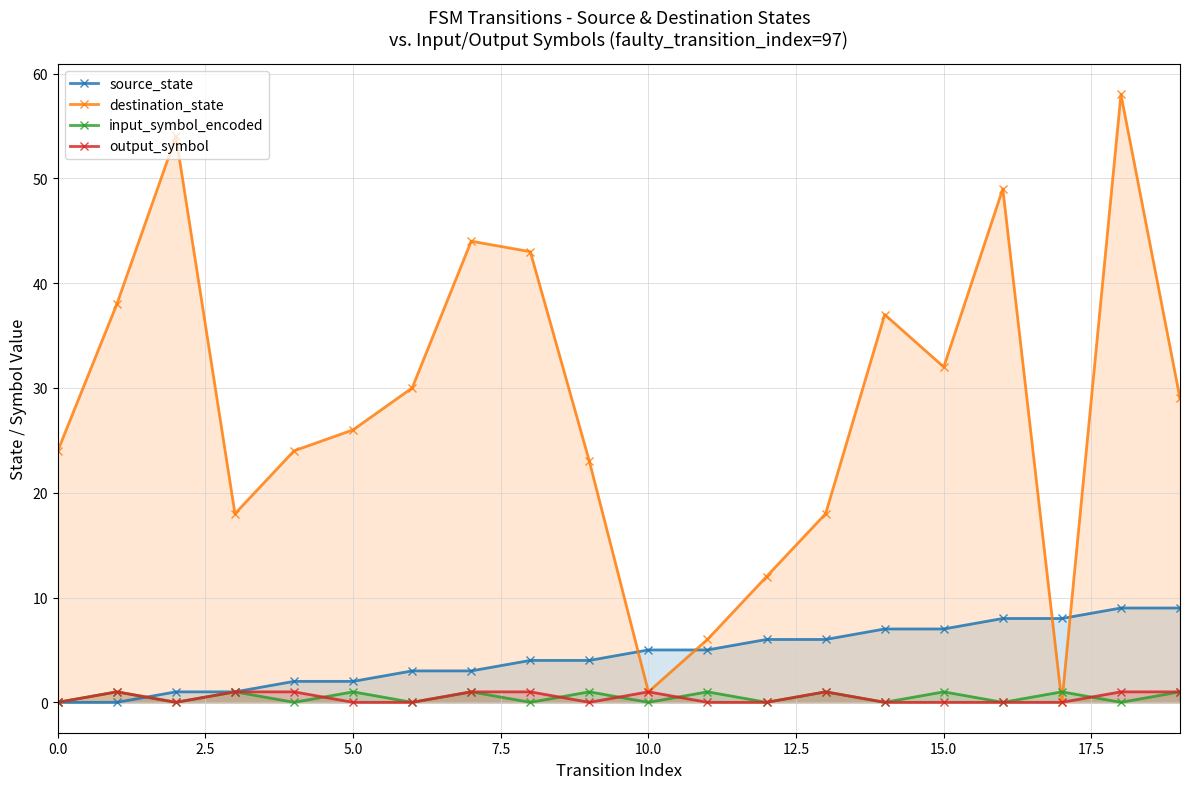

What is the difference between the source_state values at 0.0 and 14?

7